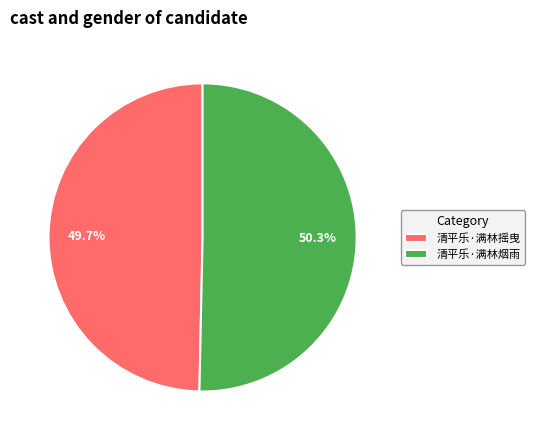

To the nearest percent, what is the difference between the 清平乐·满林烟雨 and 清平乐·满林摇曳 slice percentages?

1%